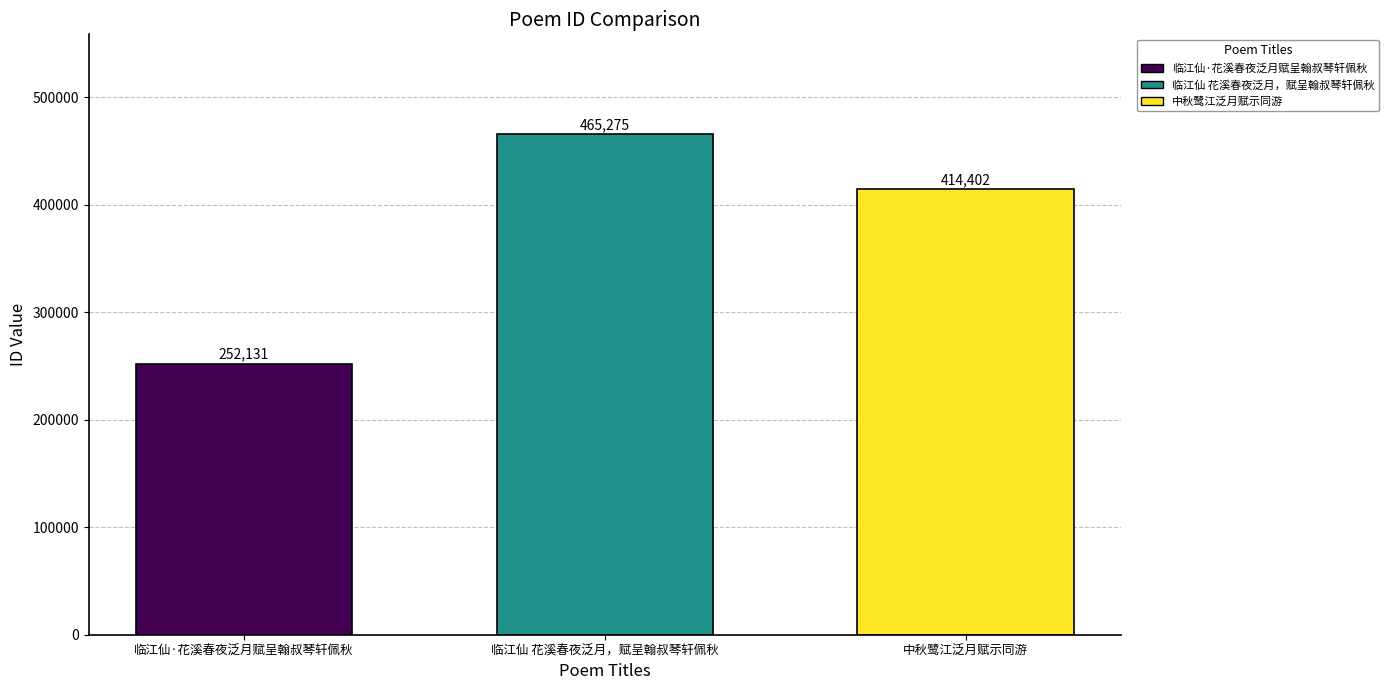

How many bars are there in total?

3